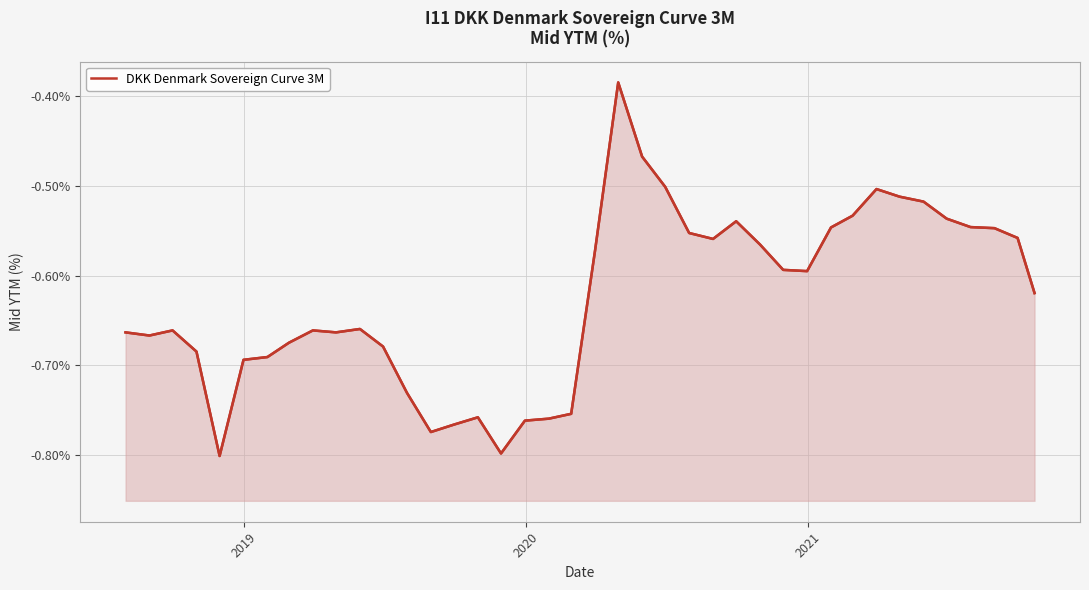

True or false: the data shows -1.3 at 14.

False